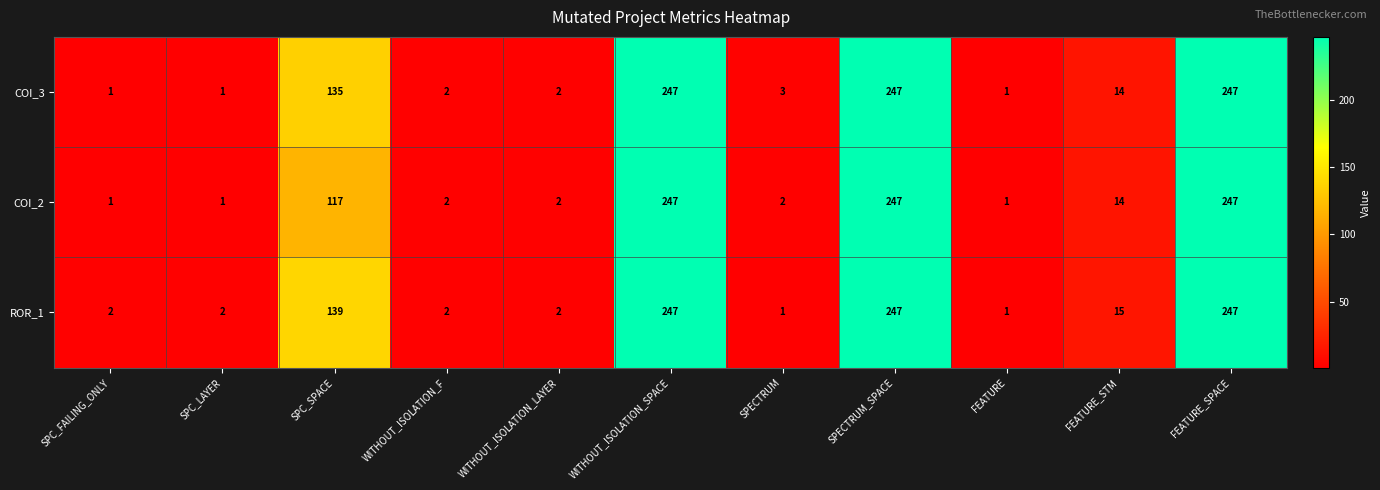

What is the difference between the maximum and second lowest values in the COI_2 series?

246